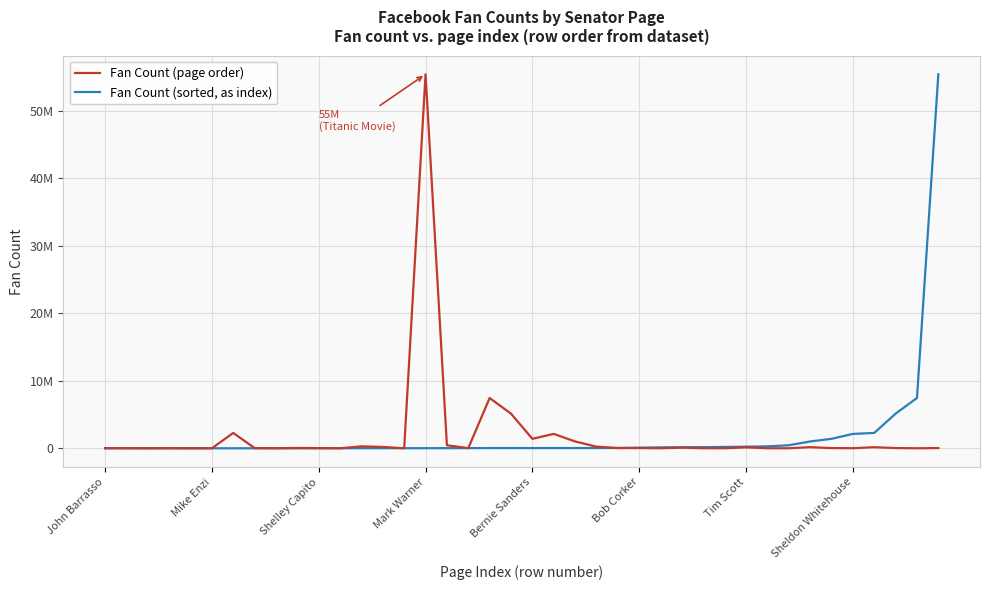

At how many categories does at least one series exceed 17549185?

2